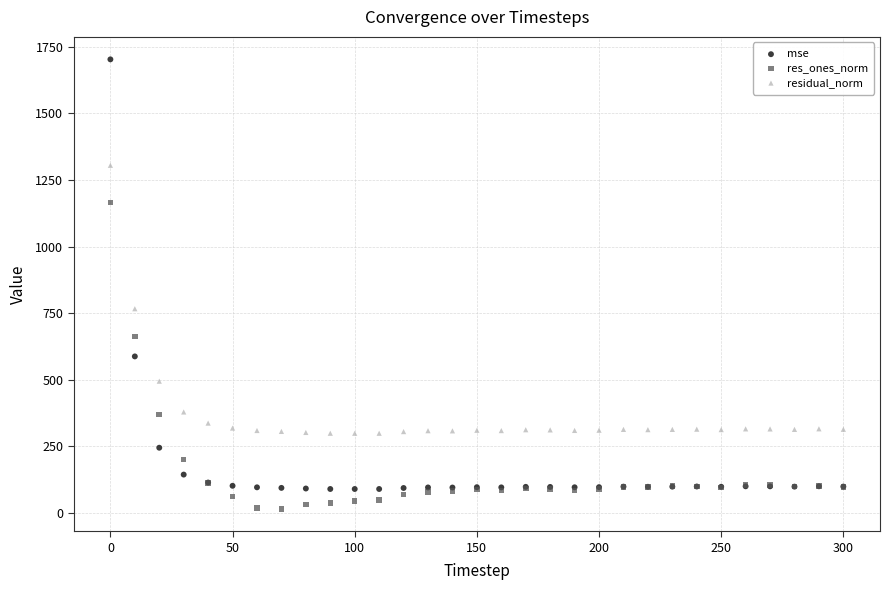

Which series contains the highest Y value?

mse